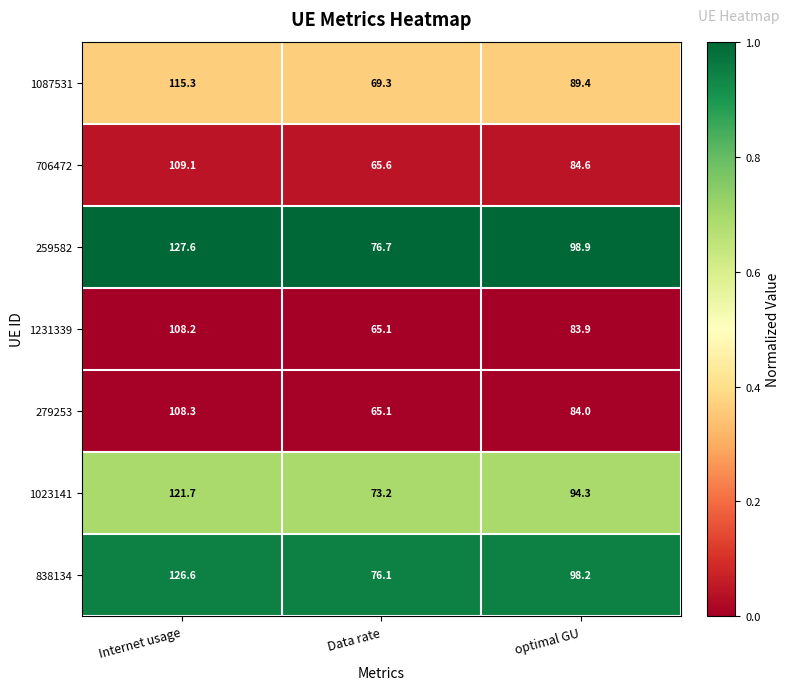

Reading right to left, list all the values displayed in this chart.

1087531: 89.4	69.3	115.3
706472: 84.6	65.6	109.1
259582: 98.9	76.7	127.6
1231339: 83.9	65.1	108.2
279253: 84.0	65.1	108.3
1023141: 94.3	73.2	121.7
838134: 98.2	76.1	126.6